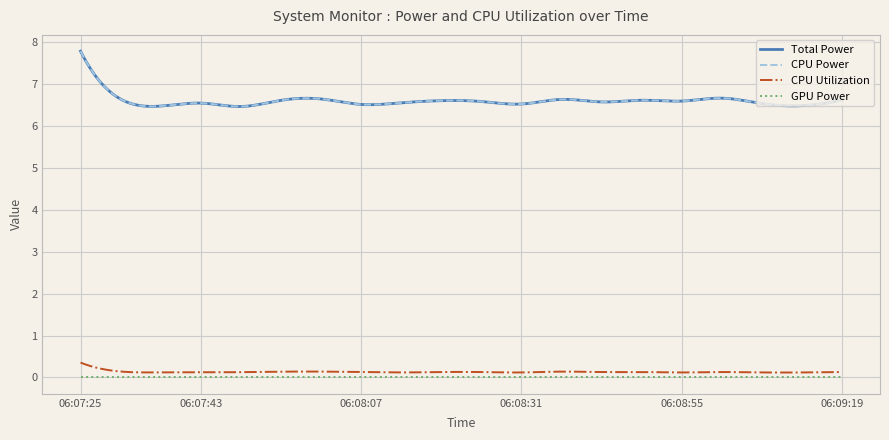

Does the chart display data point markers on the line(s)?

No